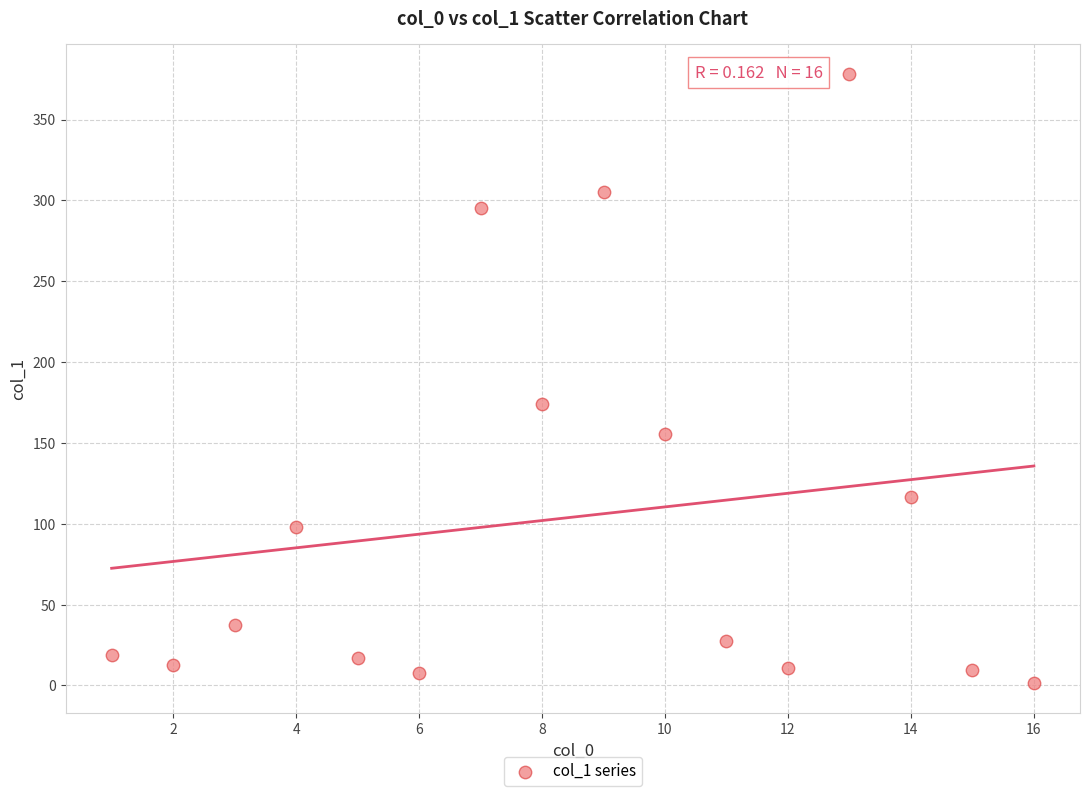

What Y value in the scatter plot is closest to 189?

174.0